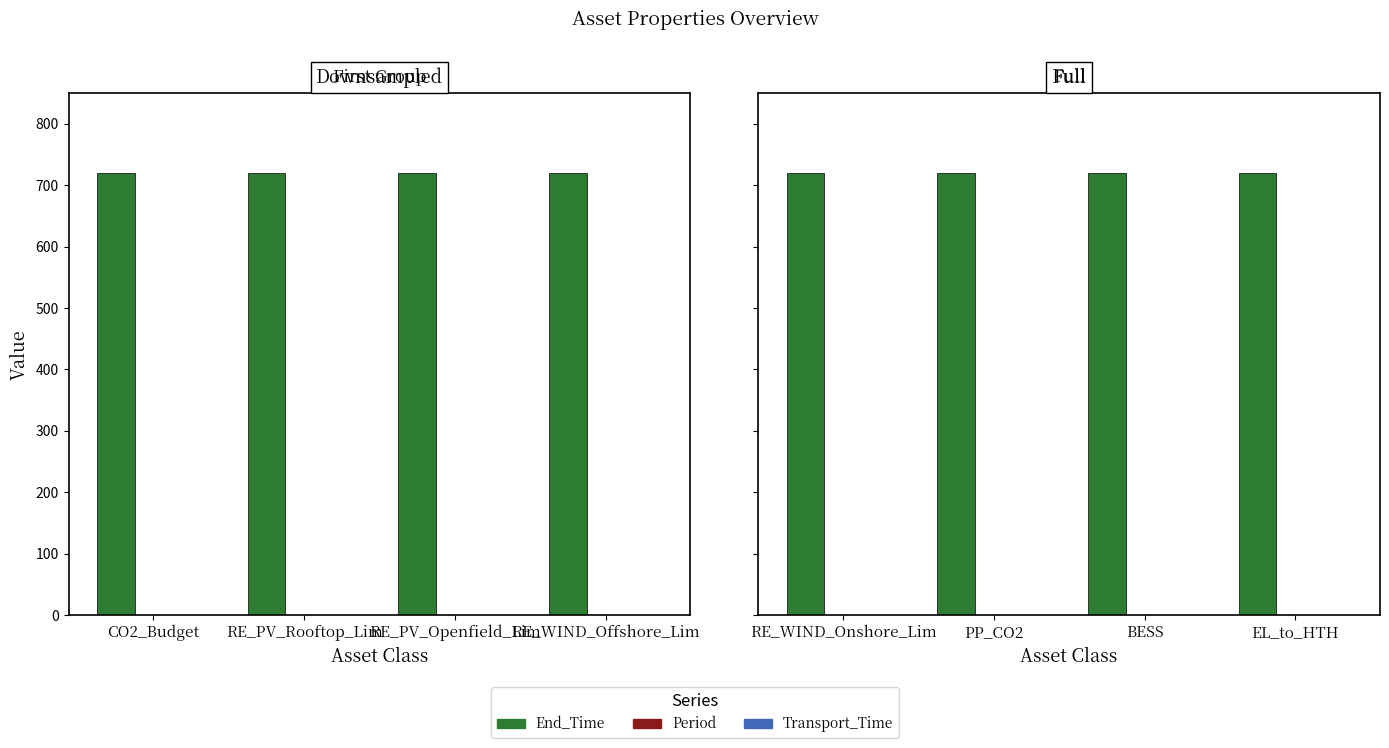

What is the maximum value shown in the chart?

720